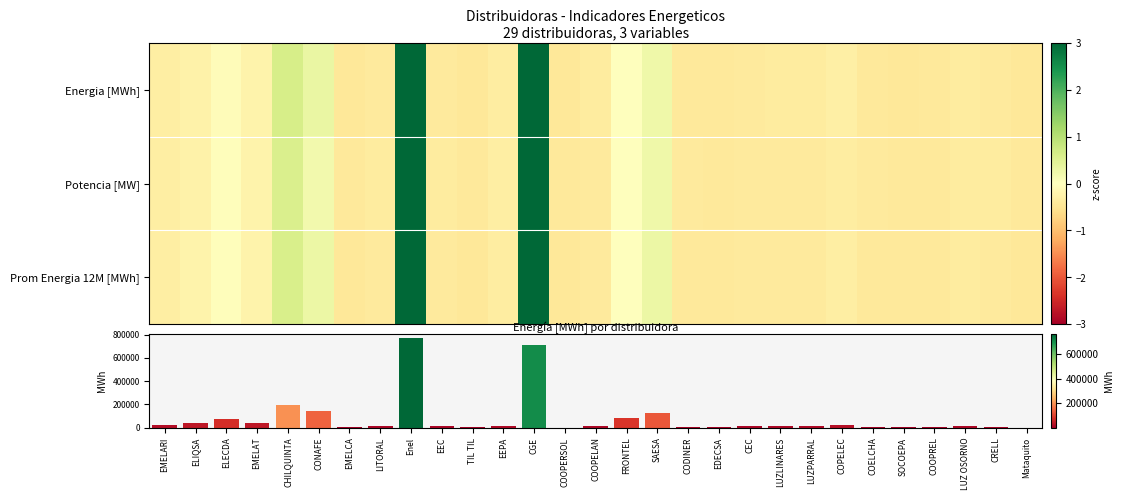

Which has a higher value, COOPELAN or CEC?

COOPELAN